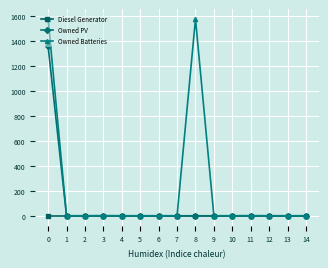

True or false: Owned Batteries has more than 0 points higher than both neighbors.

True